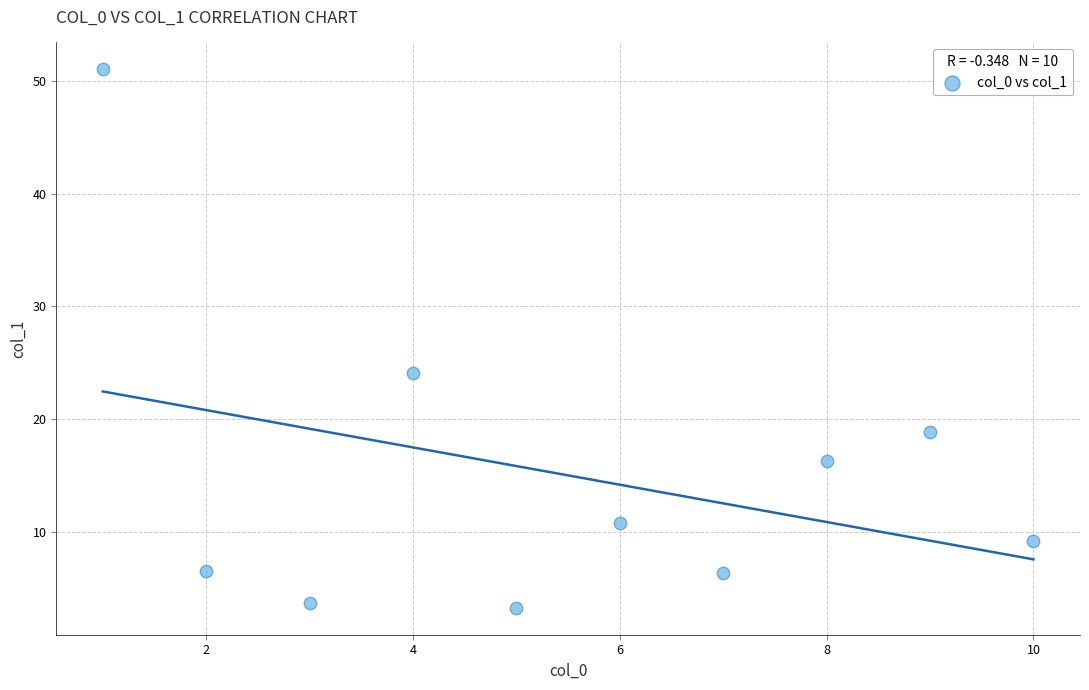

What Y value in the scatter plot is closest to 27?

24.1